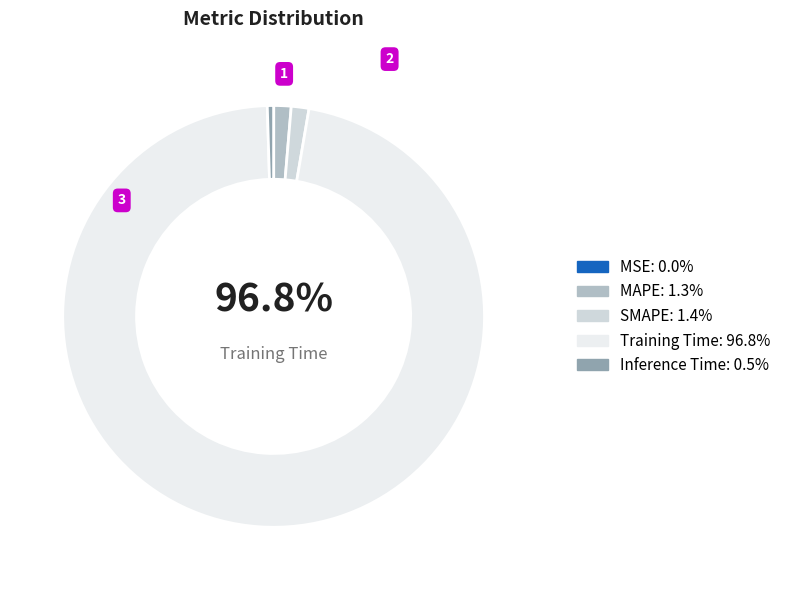

Which category has the smallest portion of the pie?

MSE